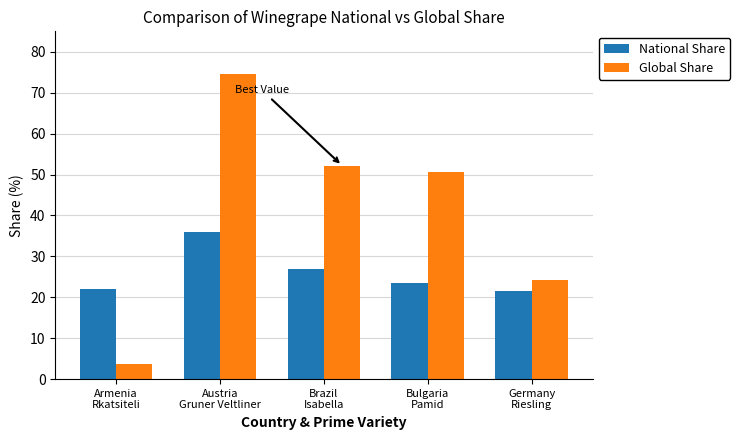

How many data points in Global Share are less than 50?

2